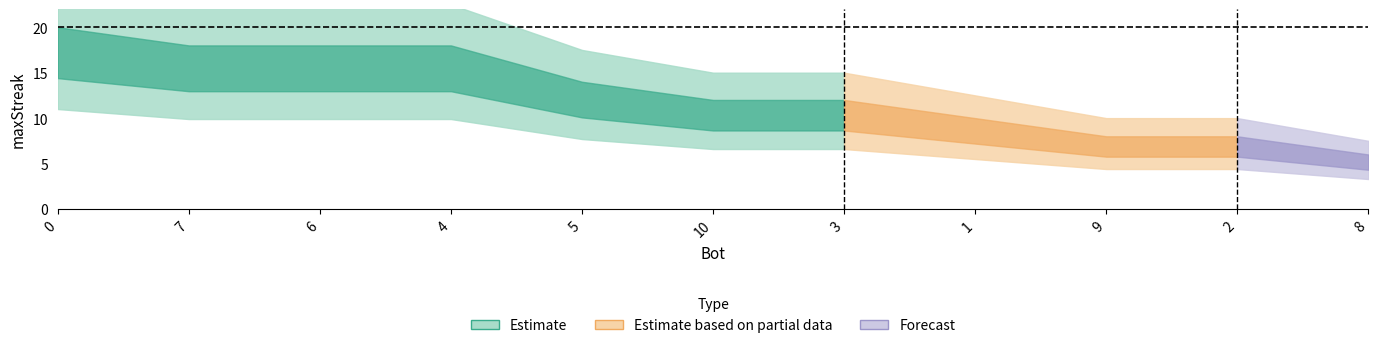

True or false: the data has more than 1 interior local peaks.

False